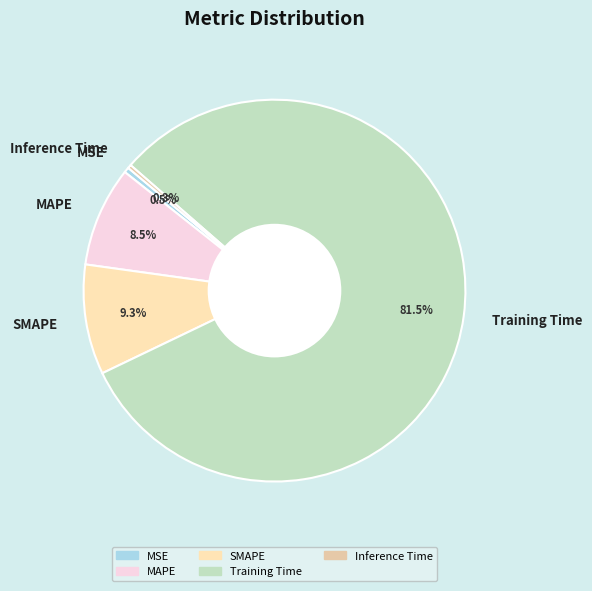

What is the largest slice in the pie chart?

Training Time